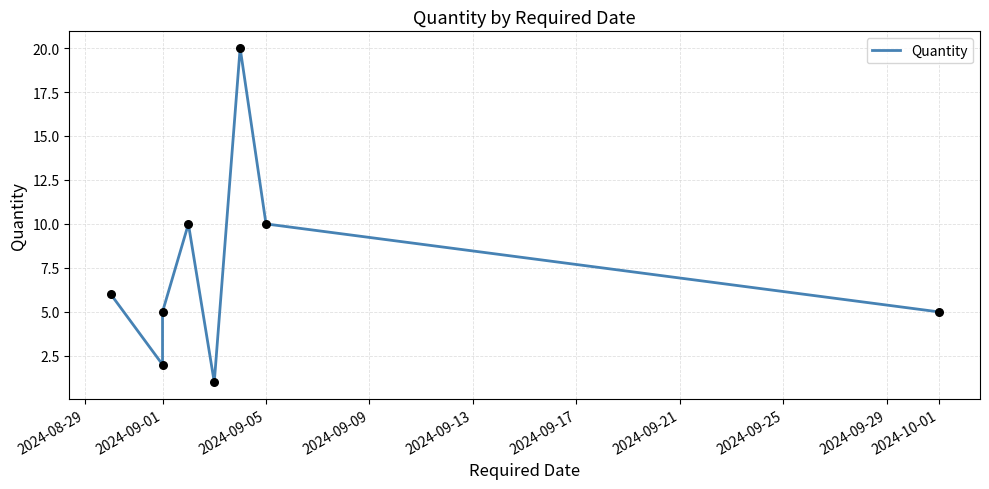

Between 2024-08-29 and 2024-09-13, which is larger?

2024-08-29